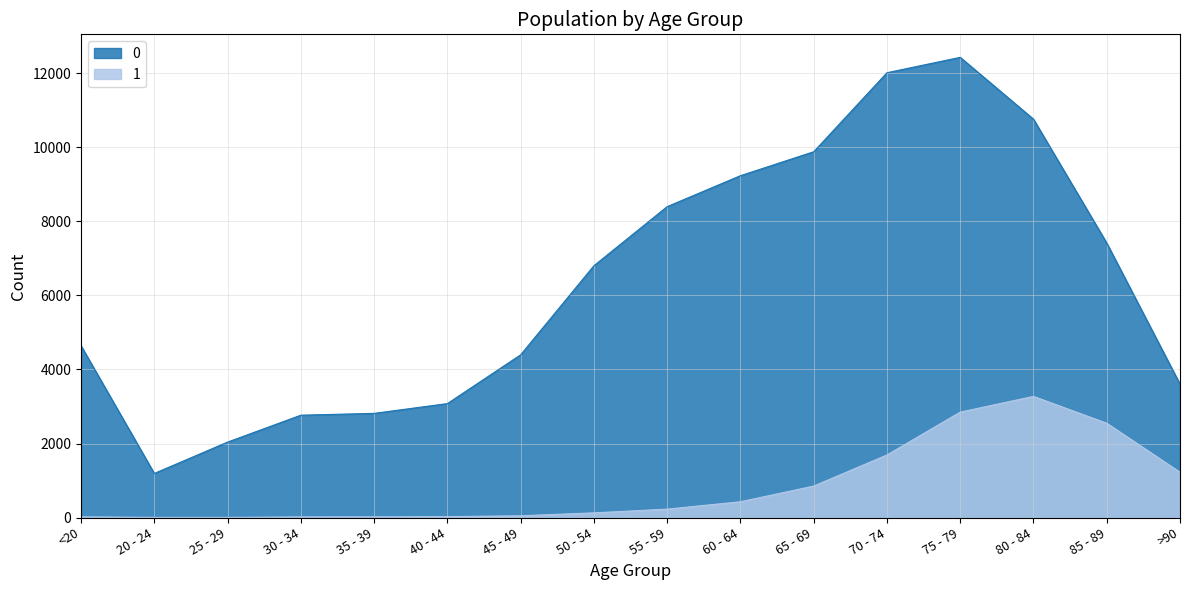

What are all the series names shown in the legend?

0, 1